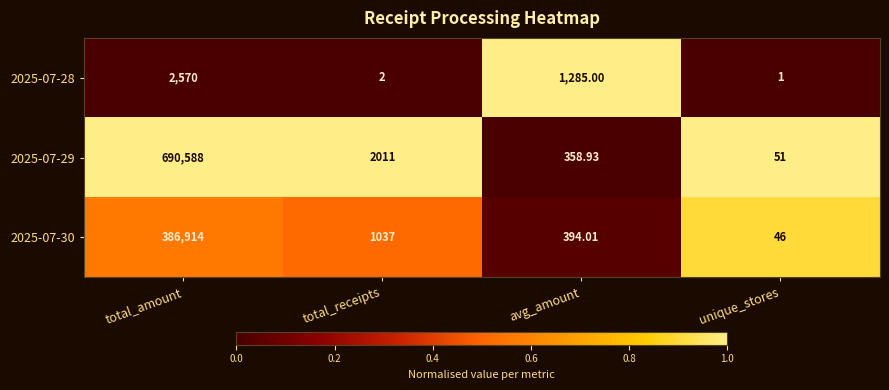

Where does the 2025-07-28 series first go above 1285?

total_amount